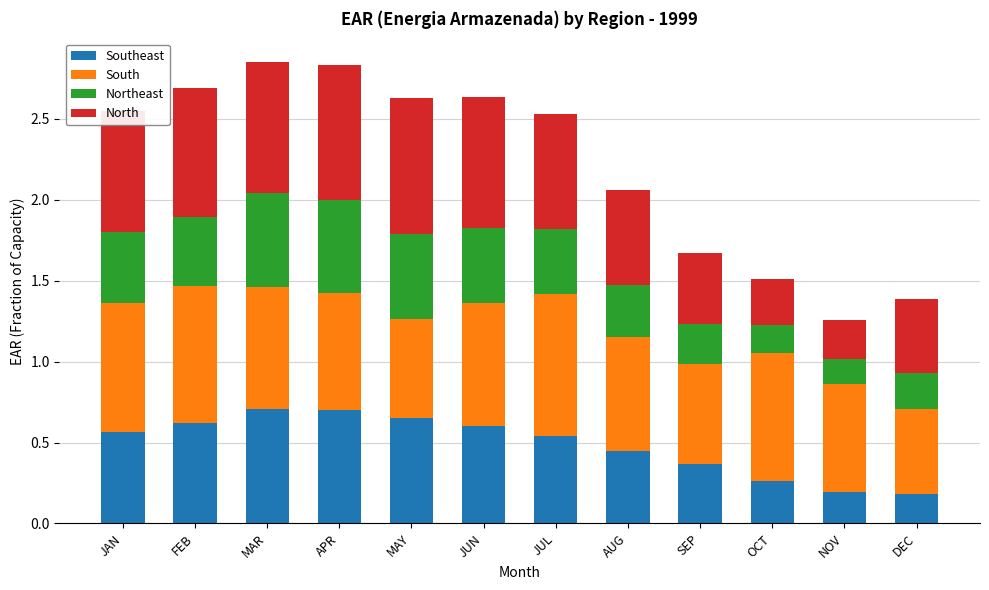

What is the total value across all series at NOV?

1.3